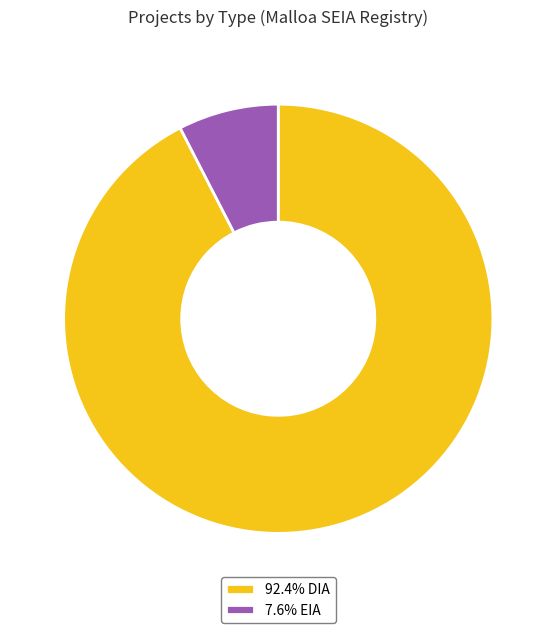

Approximately how many times larger is the value at 92.4% DIA compared to 7.6% EIA?

12.2